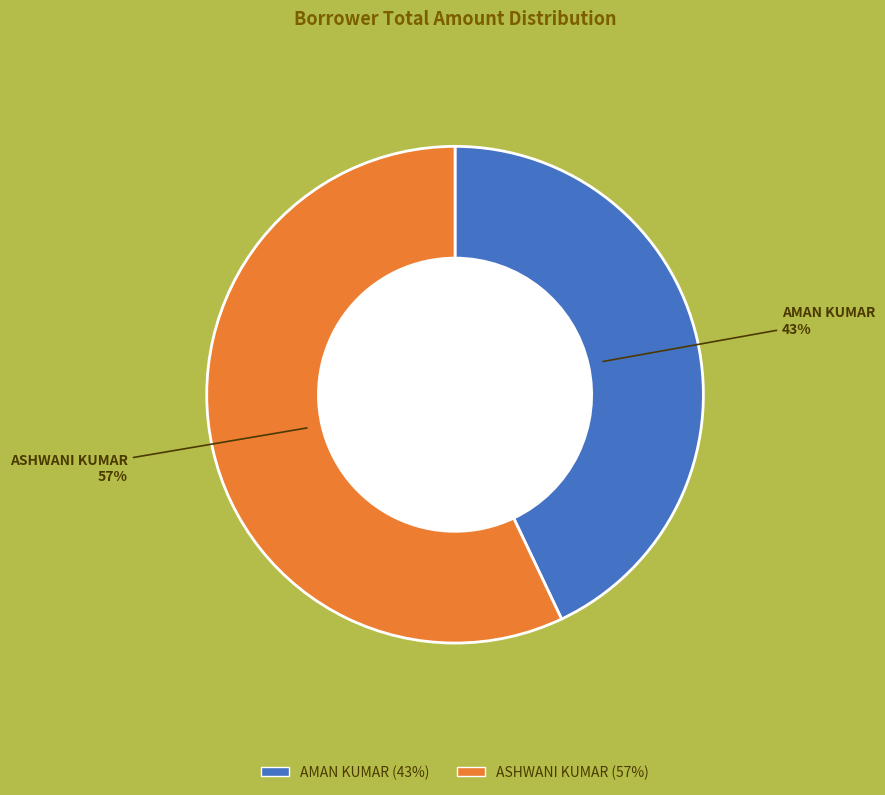

What percentage is the AMAN KUMAR slice, to the nearest percent?

43%